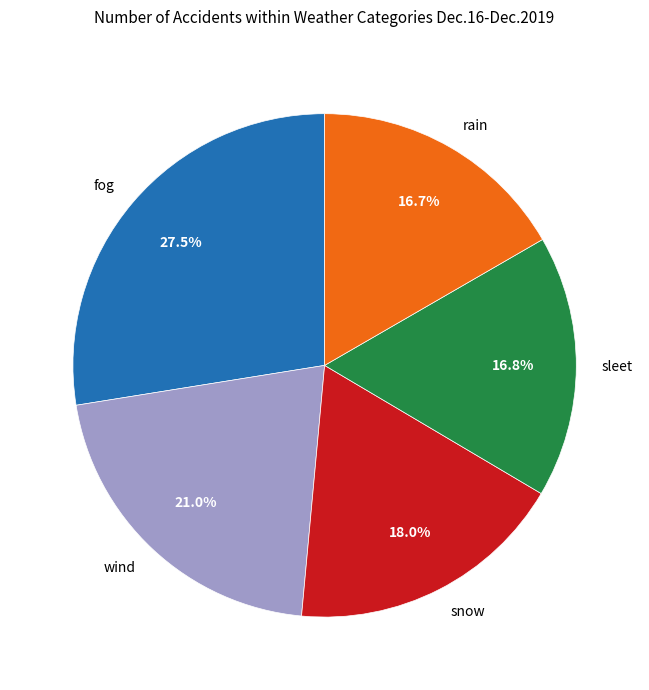

Which slice is the largest?

fog